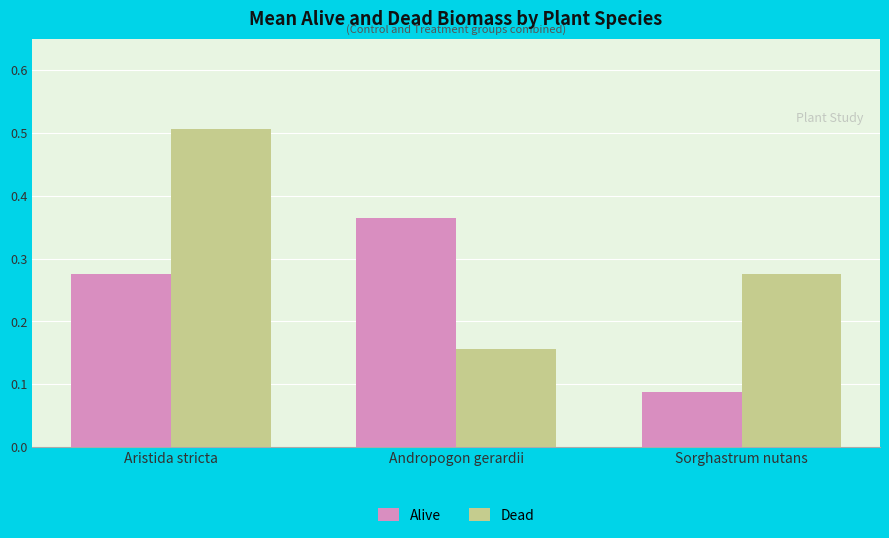

Which series has the largest range (max minus min)?

Dead